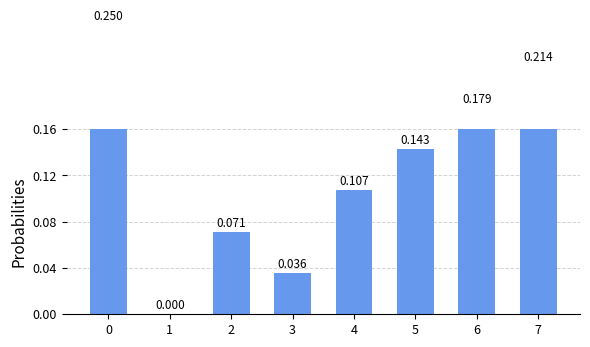

What is the average value?

0.1